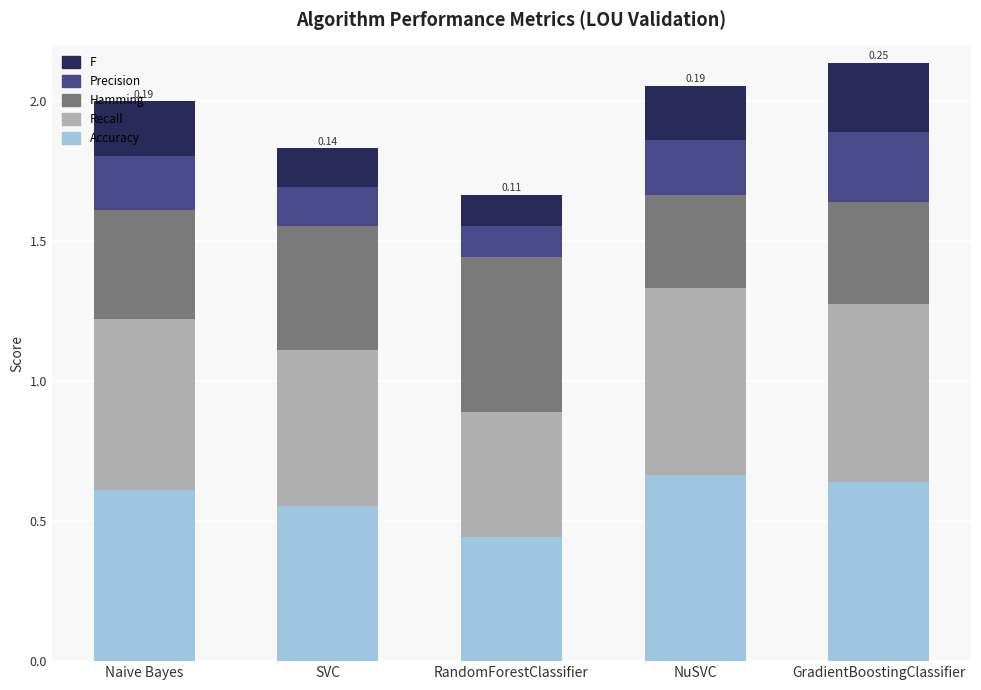

What is the sum of all Accuracy values?

2.9